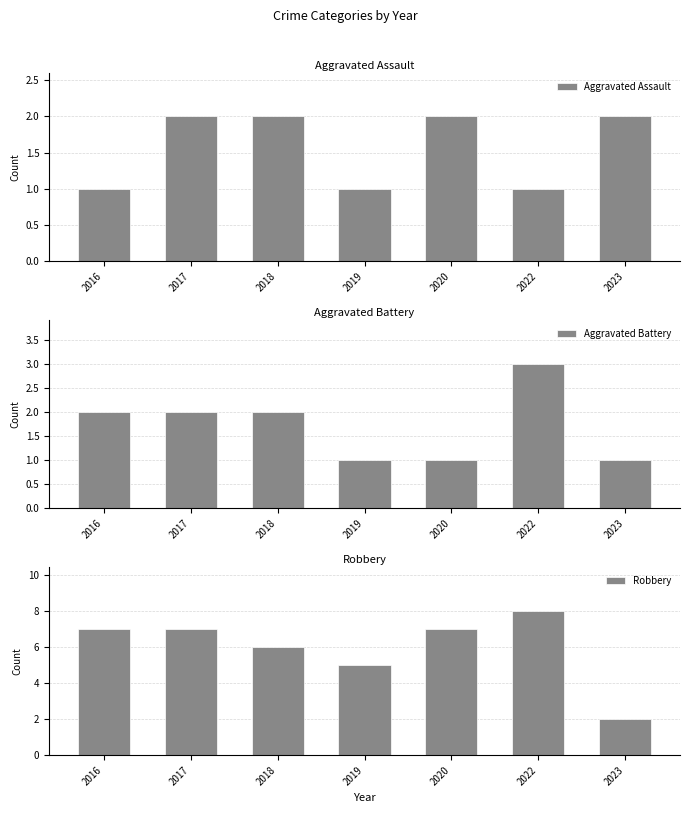

At which label does Robbery reach its minimum?

2023